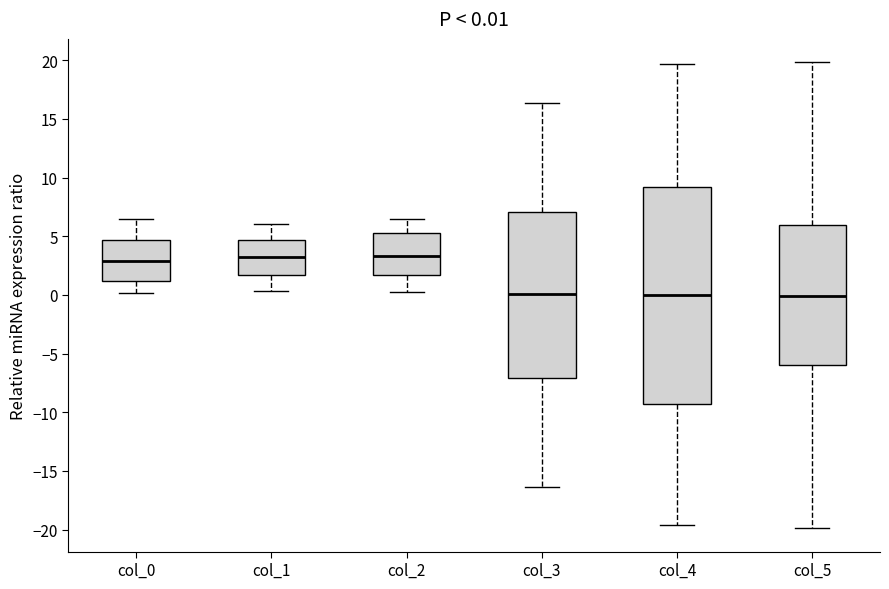

Which box is the tallest, from its lower edge to its upper edge?

col_4